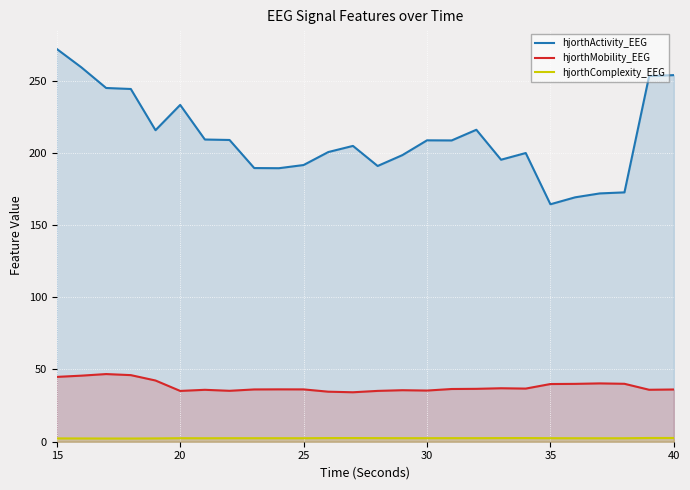

Which series has the widest spread of values?

hjorthActivity_EEG